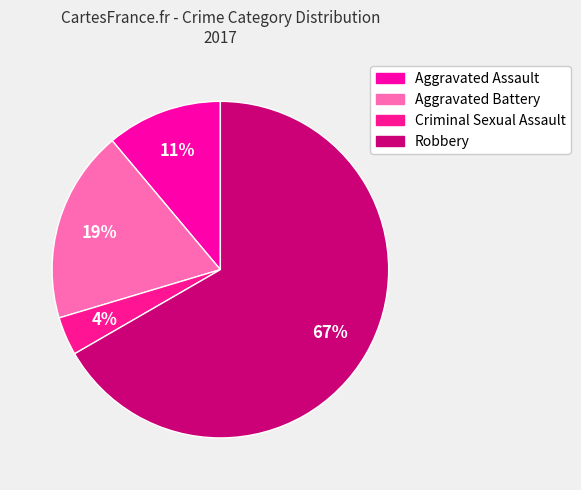

Count the number of slices in the pie.

4